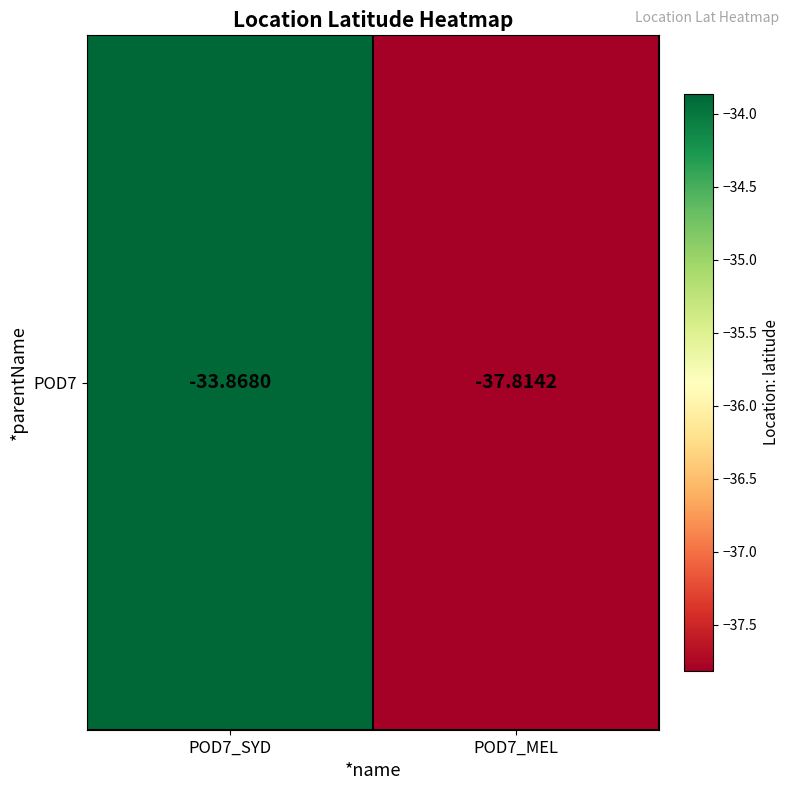

What is the smallest value displayed?

-37.8